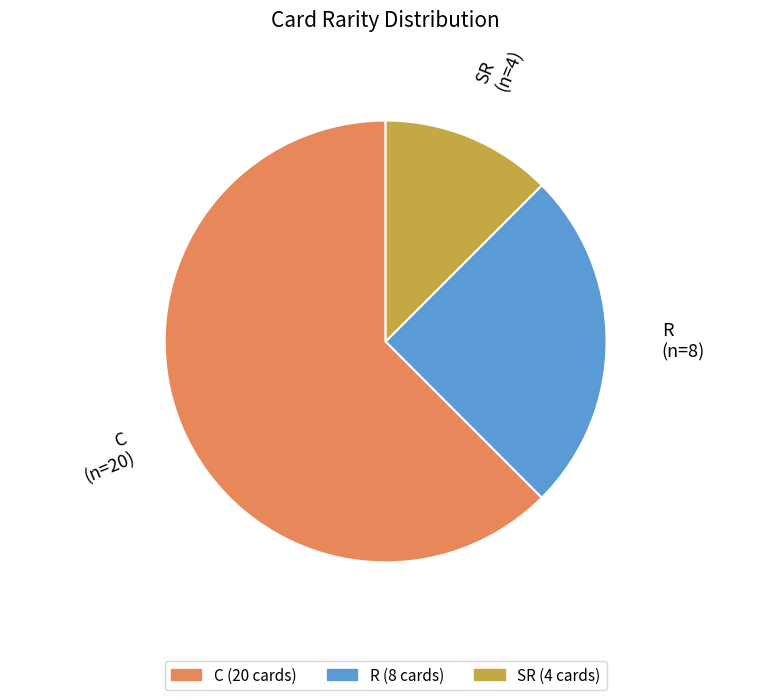

Which has a higher value, SR or R?

R